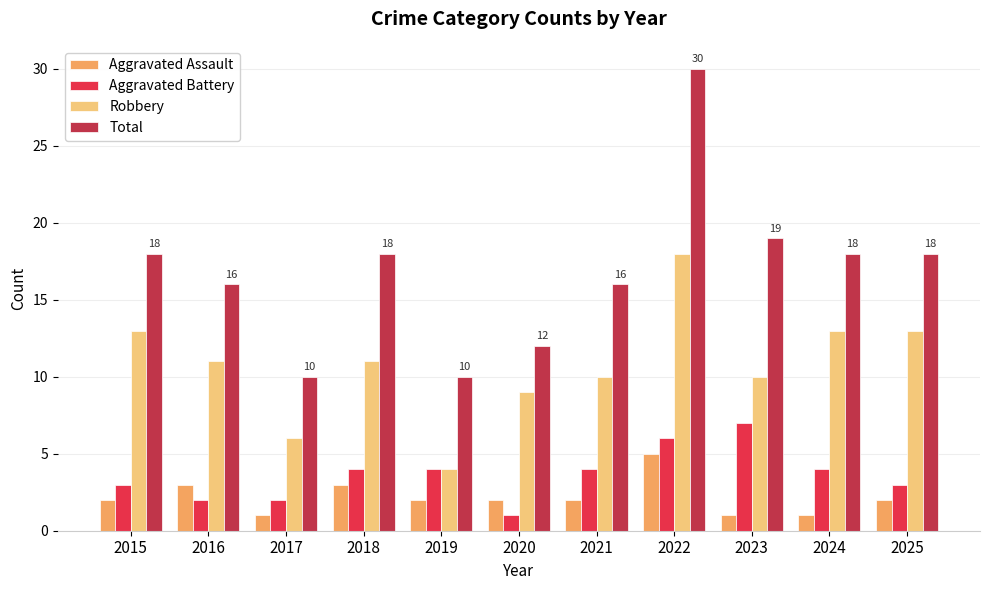

Reading left to right, list all the values displayed in this chart.

Aggravated Assault: 2015=2	2016=3	2017=1	2018=3	2019=2	2020=2	2021=2	2022=5	2023=1	2024=1	2025=2
Aggravated Battery: 2015=3	2016=2	2017=2	2018=4	2019=4	2020=1	2021=4	2022=6	2023=7	2024=4	2025=3
Robbery: 2015=13	2016=11	2017=6	2018=11	2019=4	2020=9	2021=10	2022=18	2023=10	2024=13	2025=13
Total: 2015=18	2016=16	2017=10	2018=18	2019=10	2020=12	2021=16	2022=30	2023=19	2024=18	2025=18